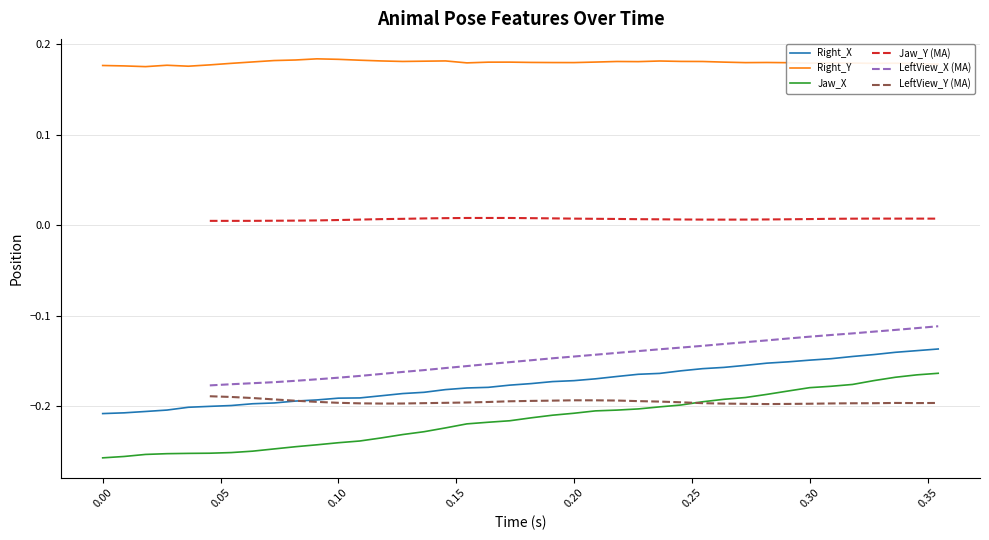

What is the average value of the /Feature/Head/Ear/Right_X series?

-0.2